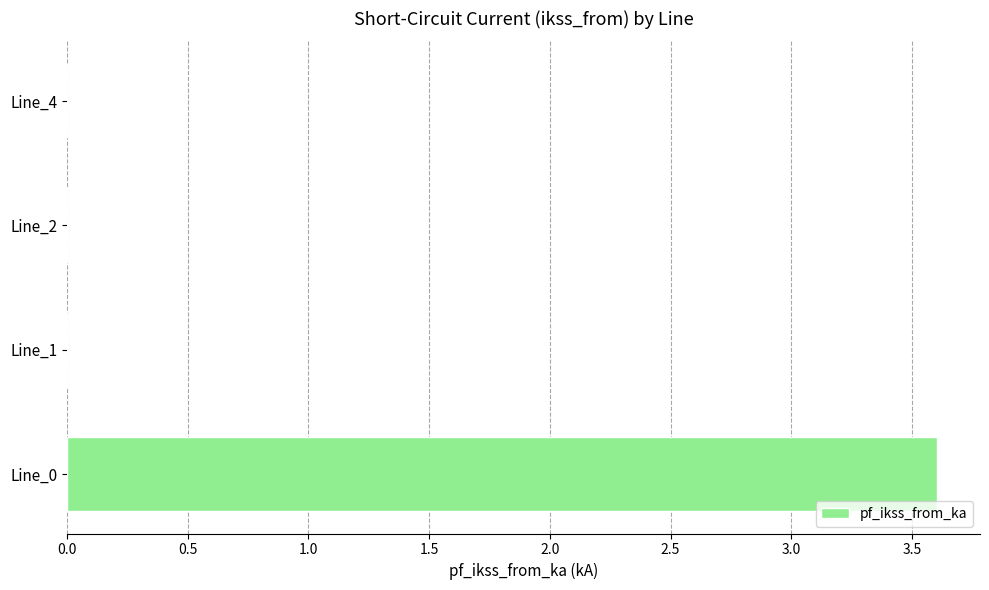

The chart shows a value of 1.5 at Line_1. True or false?

False